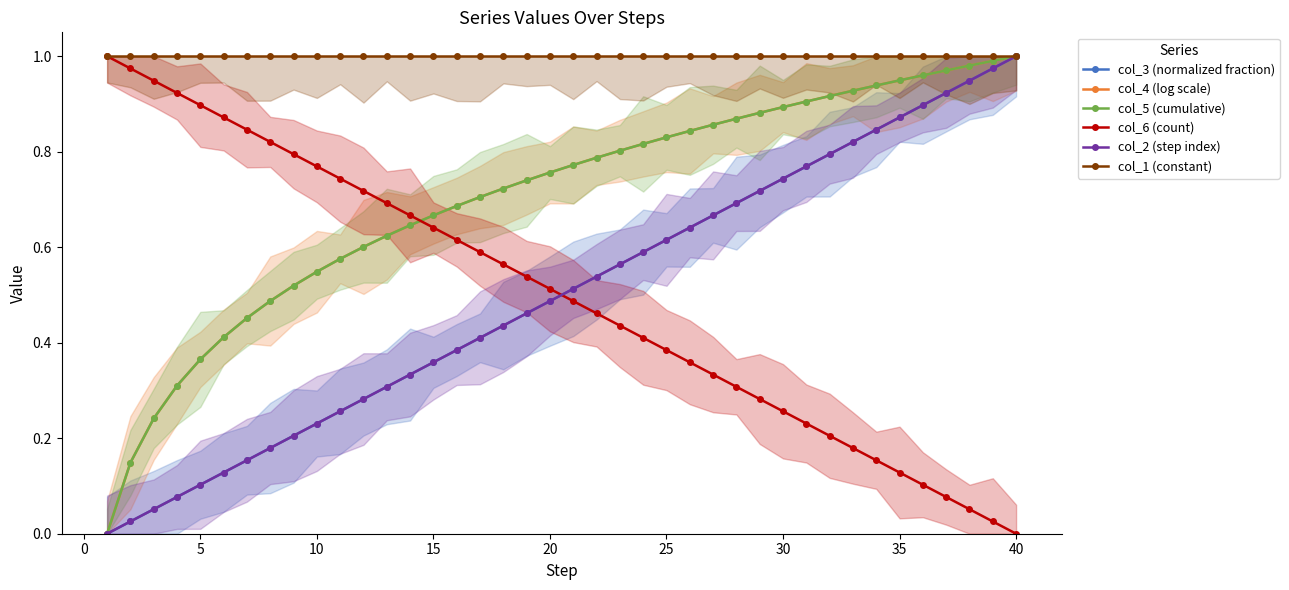

Which series has the widest spread of values?

col_3 (normalized fraction)